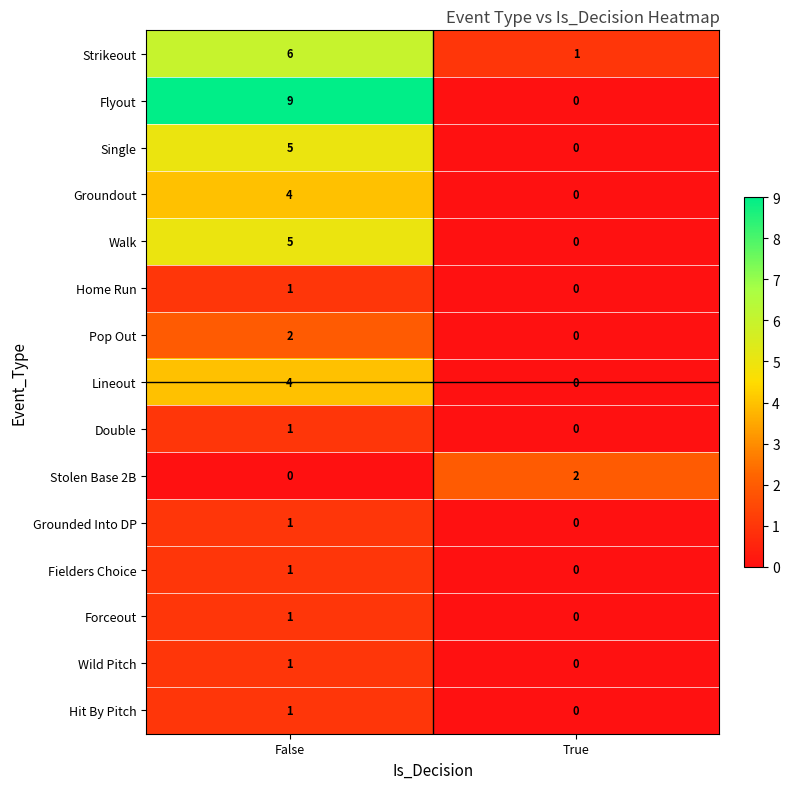

Which category has the highest value in the Lineout series?

False